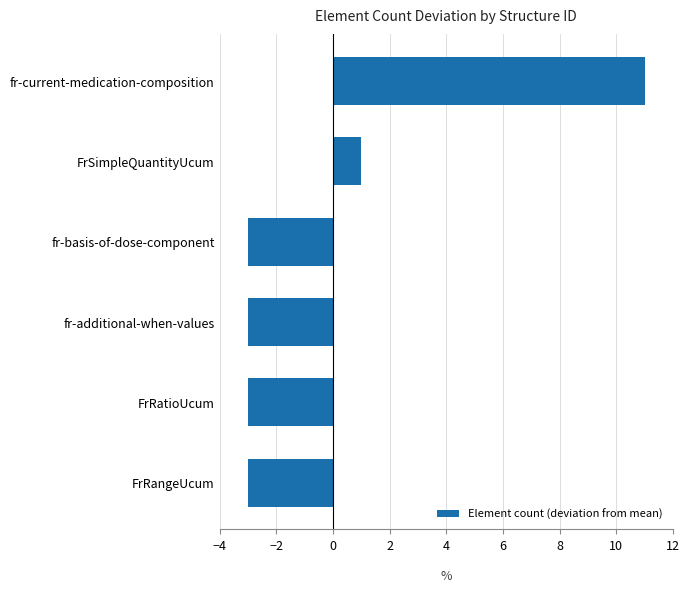

Reading bottom to top, transcribe all the data shown in this chart.

FrRangeUcum=-3	FrRatioUcum=-3	fr-additional-when-values=-3	fr-basis-of-dose-component=-3	FrSimpleQuantityUcum=1	fr-current-medication-composition=11